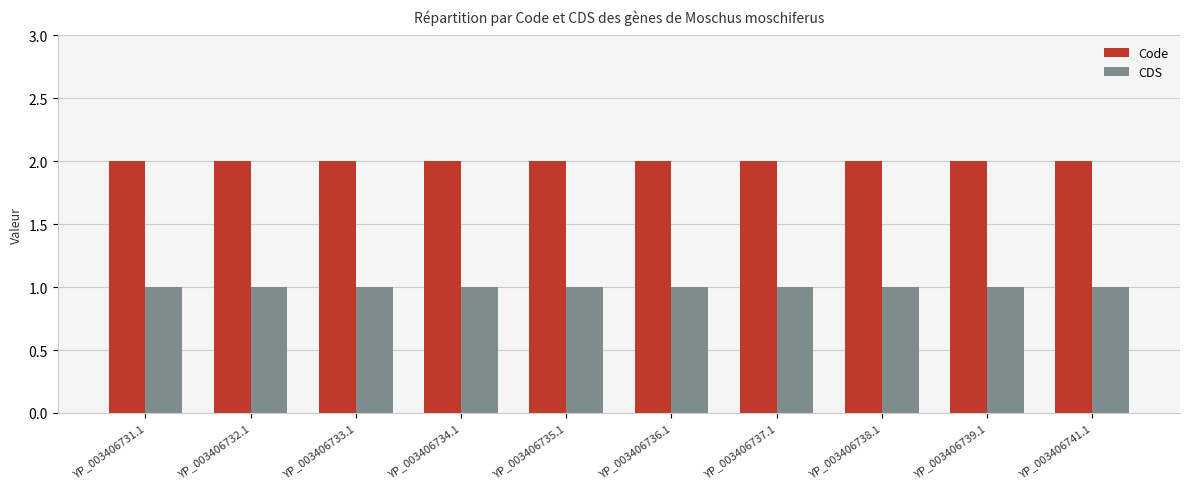

Rank the series by their average value, from highest to lowest.

Code, CDS